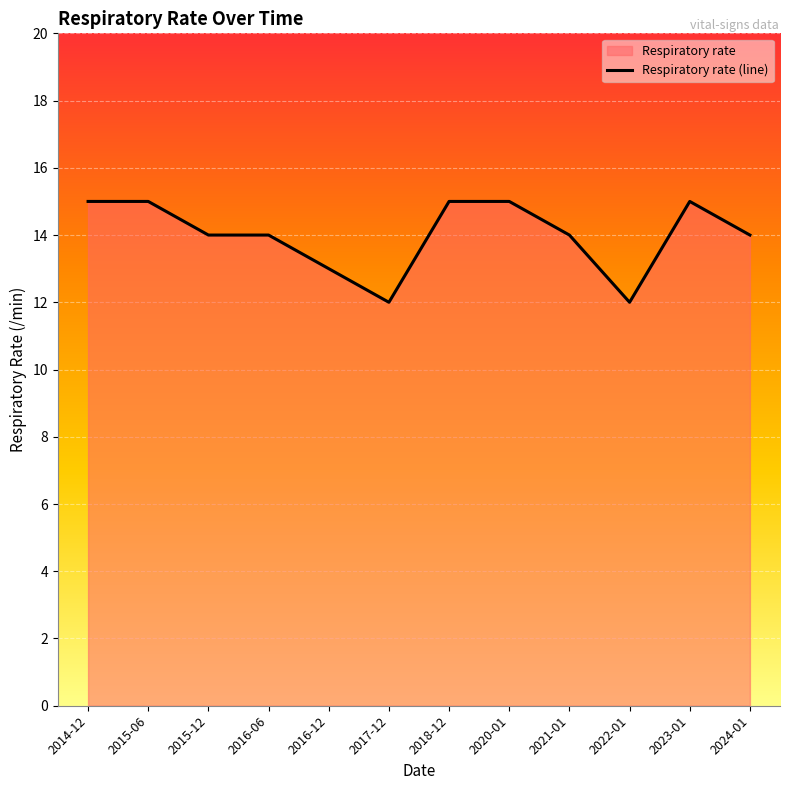

What is the value of the 6th point from the left?

12